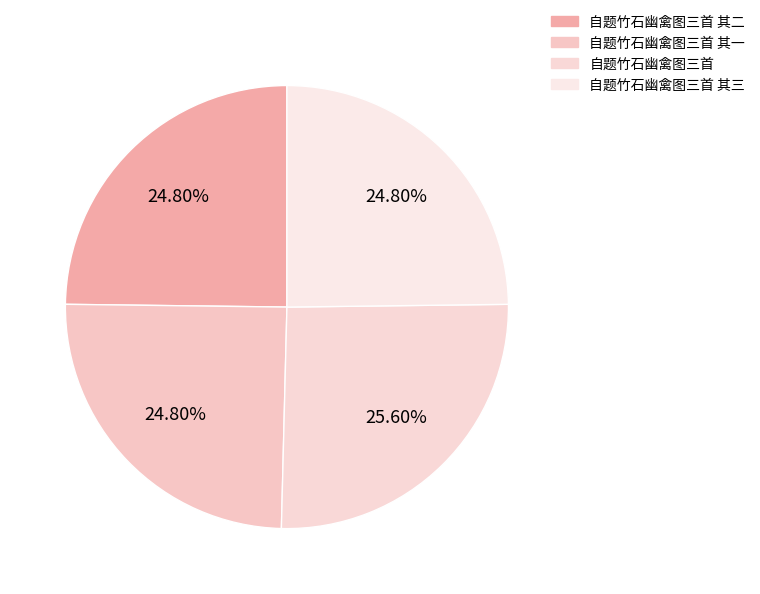

Count the number of slices in the pie.

4